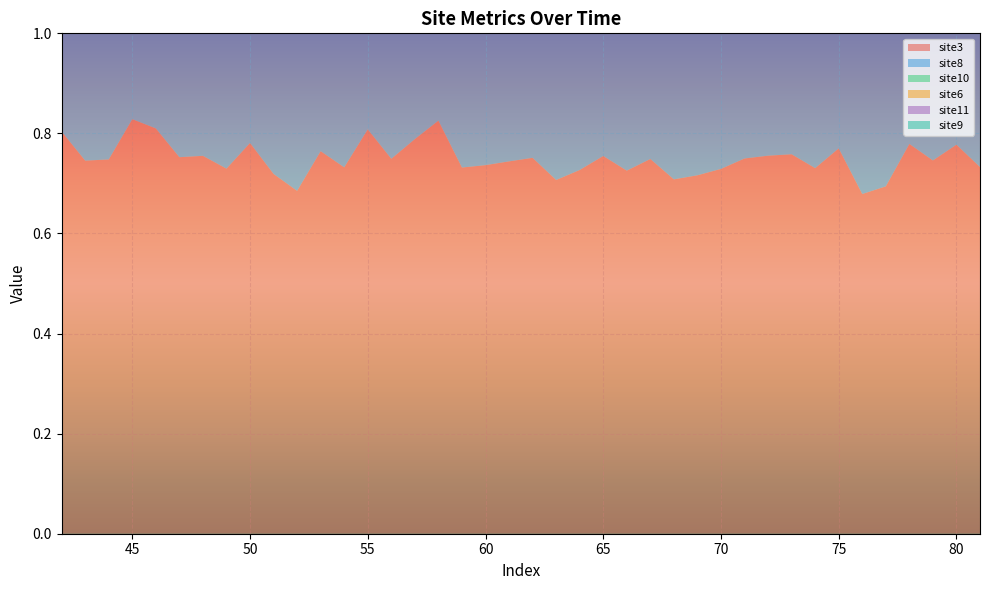

Reading left to right, transcribe all the data shown in this chart.

site3: 42=0.8	43=0.7	44=0.7	45=0.8	46=0.8	47=0.8	48=0.8	49=0.7	50=0.8	51=0.7	52=0.7	53=0.8	54=0.7	55=0.8	56=0.7	57=0.8	58=0.8	59=0.7	60=0.7	61=0.7	62=0.8	63=0.7	64=0.7	65=0.8	66=0.7	67=0.7	68=0.7	69=0.7	70=0.7	71=0.7	72=0.8	73=0.8	74=0.7	75=0.8	76=0.7	77=0.7	78=0.8	79=0.7	80=0.8	81=0.7
site8: 42=0.5	43=0.8	44=0.7	45=0.7	46=0.7	47=0.7	48=0.6	49=0.6	50=0.8	51=0.8	52=0.6	53=0.5	54=0.6	55=0.7	56=0.9	57=0.7	58=0.8	59=0.7	60=0.7	61=0.7	62=0.7	63=0.6	64=0.8	65=0.7	66=0.6	67=0.7	68=0.7	69=0.7	70=0.8	71=0.6	72=0.7	73=0.7	74=0.7	75=0.7	76=0.7	77=0.7	78=0.6	79=0.7	80=0.7	81=0.6
site10: 42=0.8	43=0.7	44=0.8	45=0.7	46=0.8	47=0.7	48=0.7	49=0.8	50=0.7	51=0.7	52=0.8	53=0.7	54=0.7	55=0.8	56=0.8	57=0.7	58=0.8	59=0.7	60=0.6	61=0.7	62=0.7	63=0.7	64=0.7	65=0.8	66=0.7	67=0.7	68=0.7	69=0.7	70=0.7	71=0.7	72=0.8	73=0.7	74=0.8	75=0.7	76=0.7	77=0.6	78=0.7	79=0.7	80=0.8	81=0.7
site6: 42=0.5	43=0.7	44=0.8	45=0.6	46=0.5	47=0.7	48=0.9	49=0.4	50=0.6	51=0.7	52=0.7	53=0.4	54=0.9	55=0.6	56=0.8	57=0.7	58=0.8	59=0.6	60=0.5	61=0.6	62=0.6	63=0.5	64=0.7	65=0.3	66=0.7	67=0.4	68=0.5	69=0.8	70=0.6	71=0.9	72=0.7	73=0.5	74=0.5	75=0.6	76=0.5	77=0.6	78=0.8	79=0.9	80=0.3	81=0.5
site11: 42=0.6	43=0.7	44=0.7	45=0.5	46=0.5	47=0.7	48=0.8	49=0.6	50=0.7	51=0.5	52=0.7	53=0.1	54=0.6	55=0.6	56=0.6	57=0.6	58=0.7	59=0.6	60=0.4	61=0.7	62=0.7	63=0.1	64=0.6	65=0.5	66=0.4	67=0.7	68=0.7	69=0.7	70=0.8	71=0.7	72=0.8	73=0.7	74=0.6	75=0.9	76=0.6	77=0.6	78=0.6	79=0.7	80=0.4	81=0.4
site9: 42=0.7	43=0.7	44=0.6	45=0.7	46=0.6	47=0.7	48=0.6	49=0.7	50=0.6	51=0.7	52=0.7	53=0.6	54=0.7	55=0.8	56=0.8	57=0.9	58=0.7	59=0.6	60=0.8	61=0.4	62=0.6	63=0.7	64=0.7	65=0.6	66=0.8	67=0.8	68=0.7	69=0.8	70=0.8	71=0.7	72=0.9	73=0.6	74=0.7	75=0.5	76=0.9	77=0.7	78=0.7	79=0.7	80=0.8	81=0.7